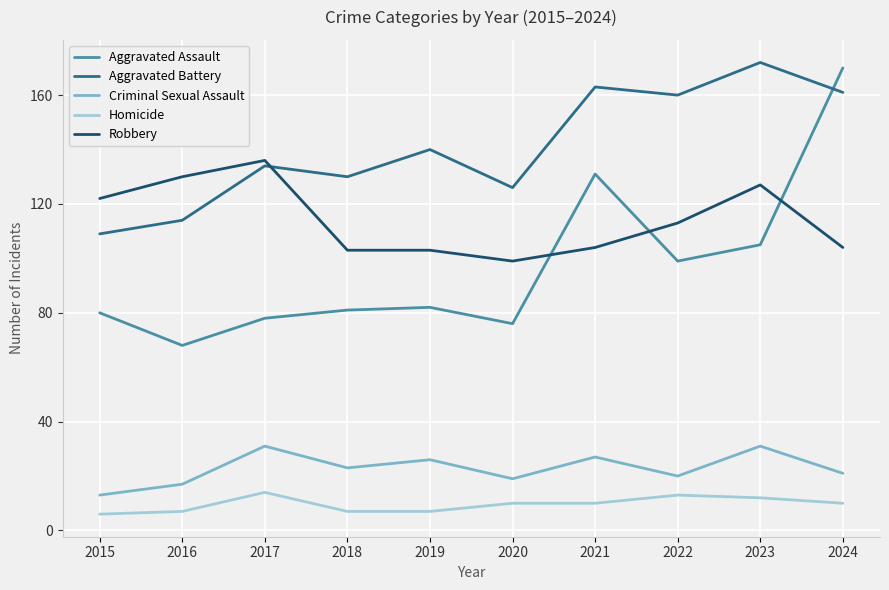

Rank the series at 2023 from highest to lowest value.

Aggravated Battery, Robbery, Aggravated Assault, Criminal Sexual Assault, Homicide